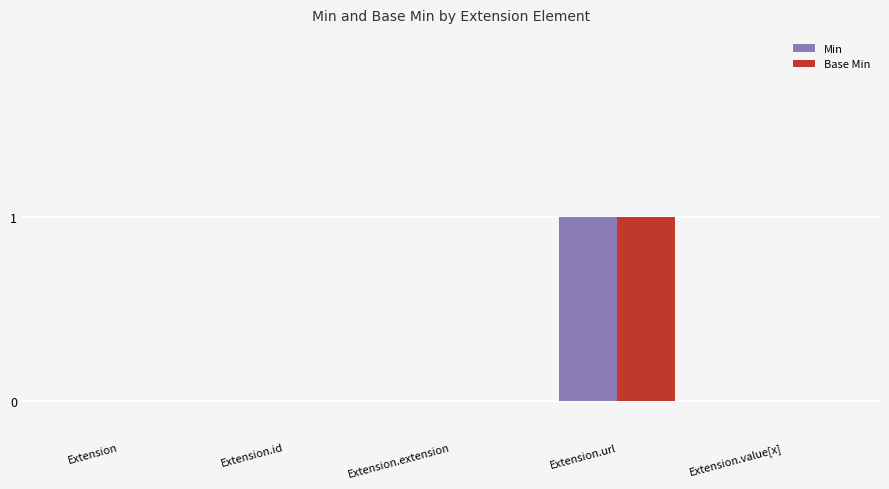

The Base Min series shows 0 at Extension.extension. True or false?

True